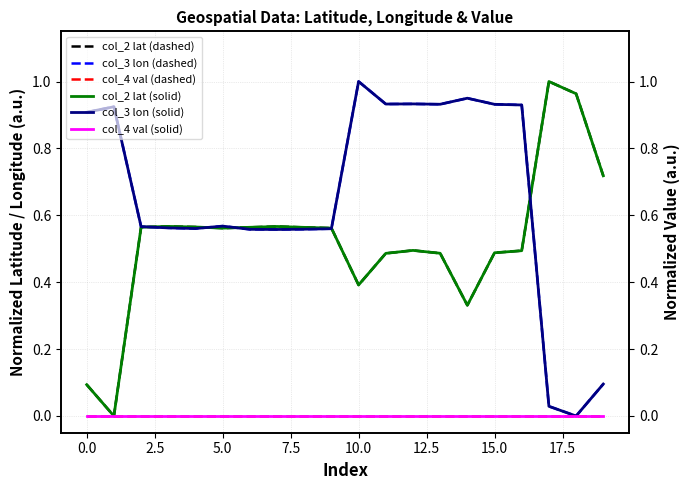

Which category has the highest value across all series?

17